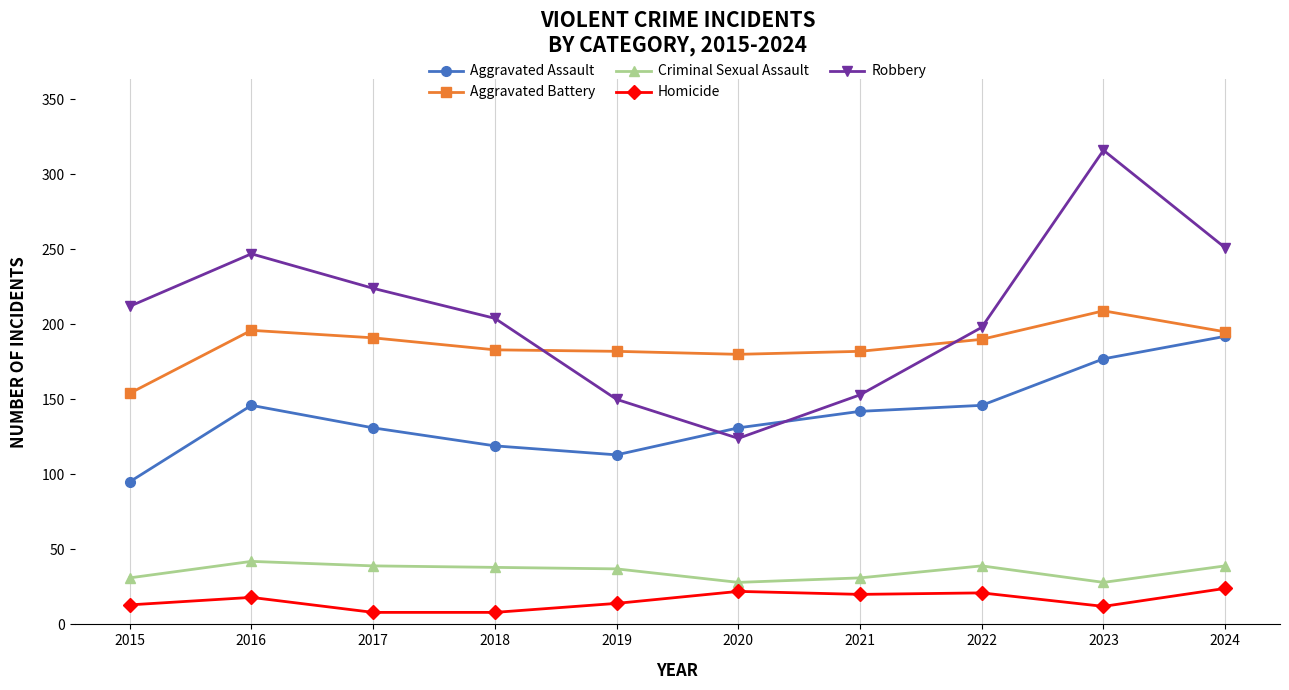

Which series has the largest range (max minus min)?

Robbery